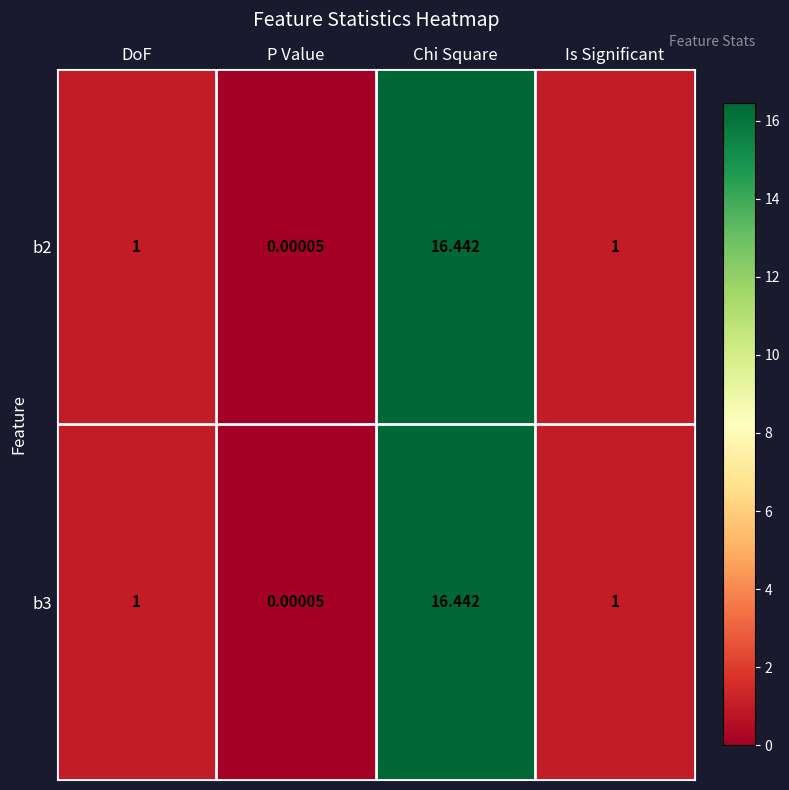

Which category has the lowest value in the b2 series?

P Value